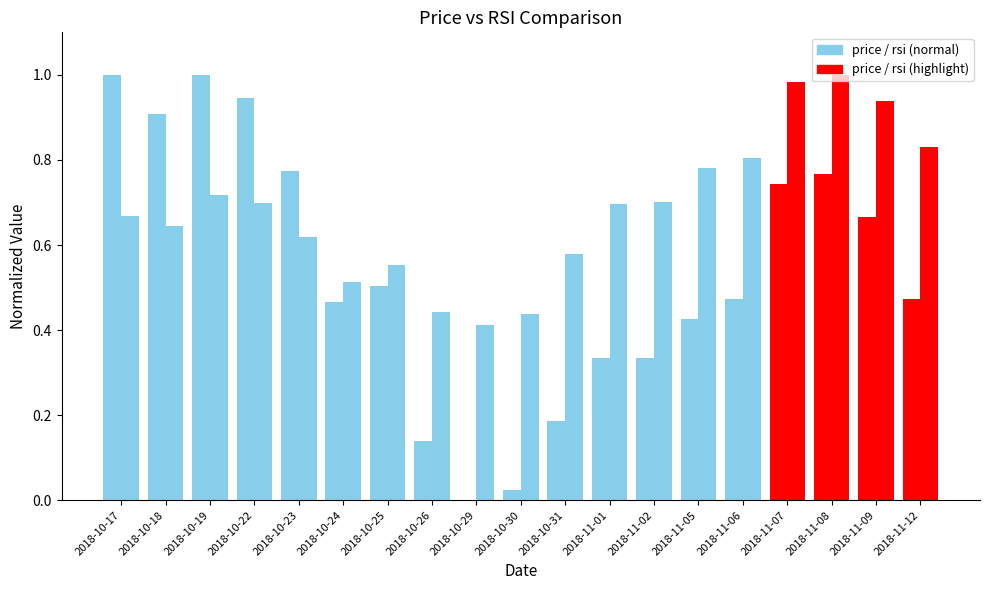

Are the bars grouped side by side (vs. stacked)?

Yes